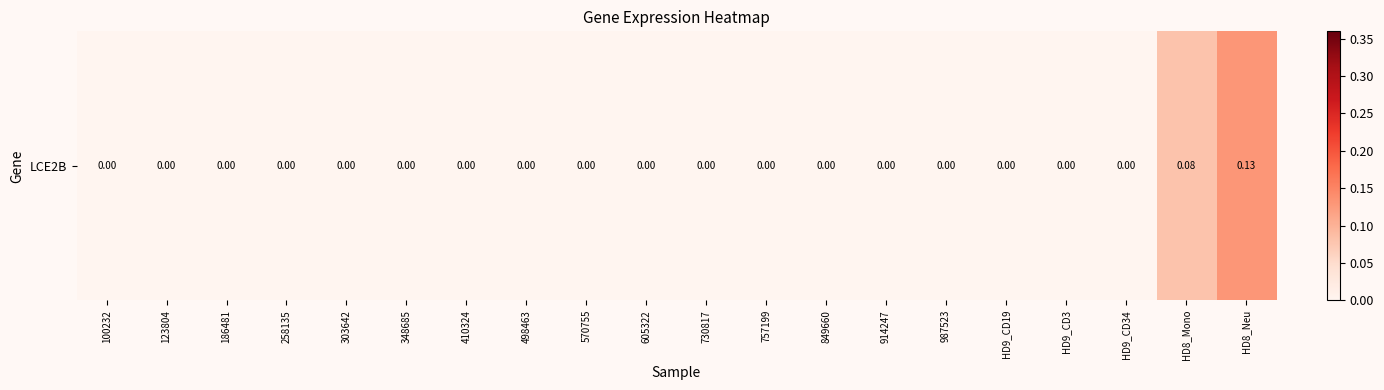

What is the difference between the maximum and second lowest values?

0.1